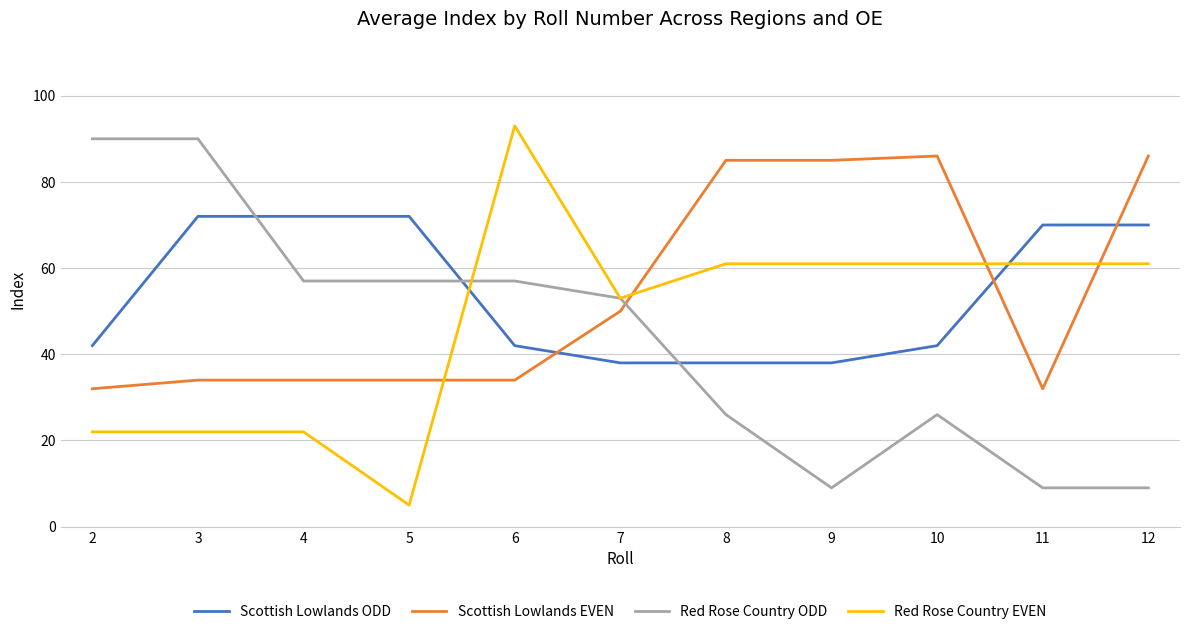

What is the spread (max minus min) of values at 7?

15